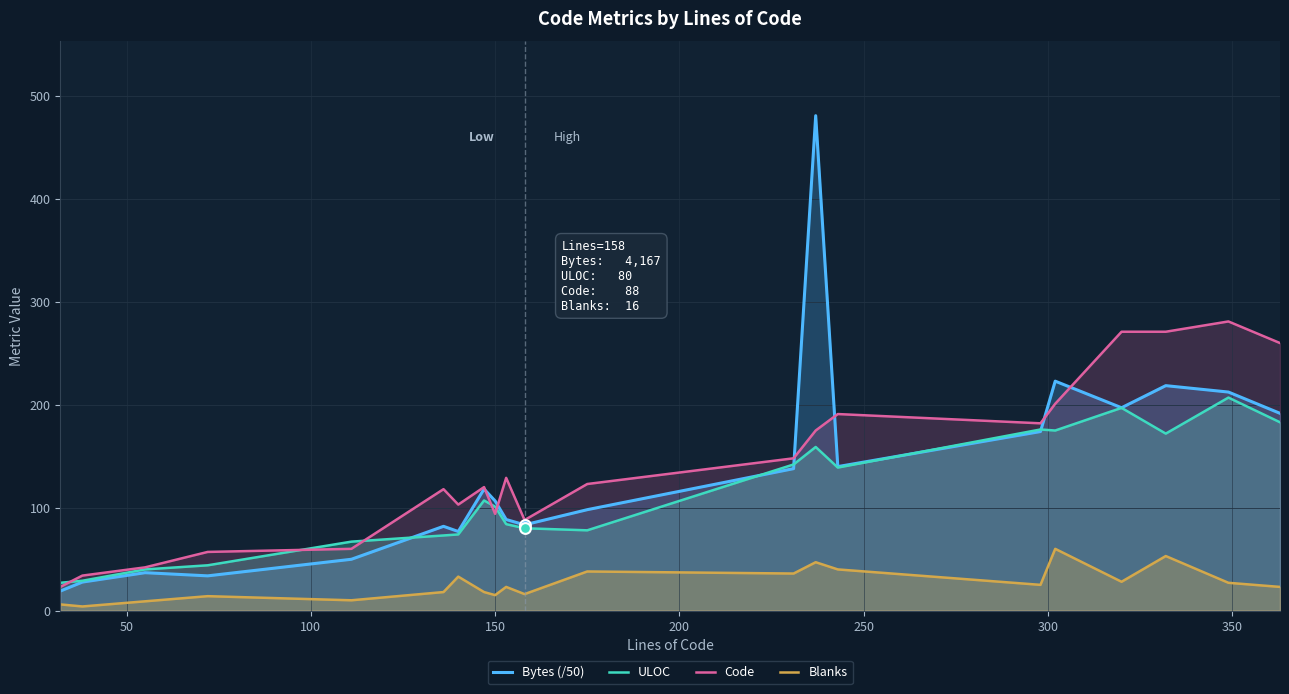

Which series has the largest total across all categories?

Code